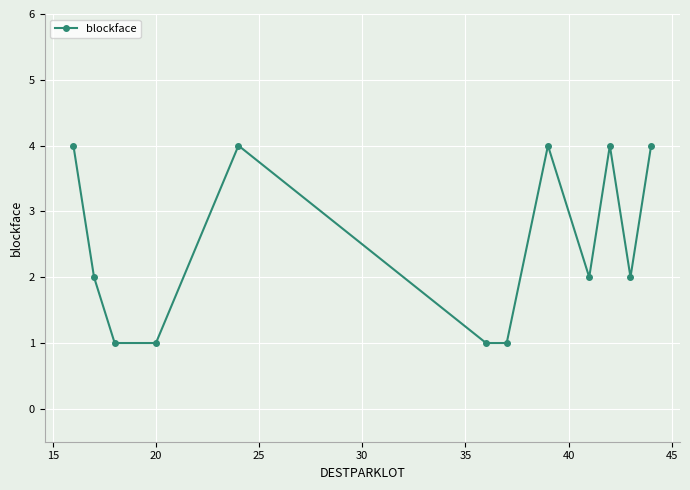

How many data points does each series have?

12